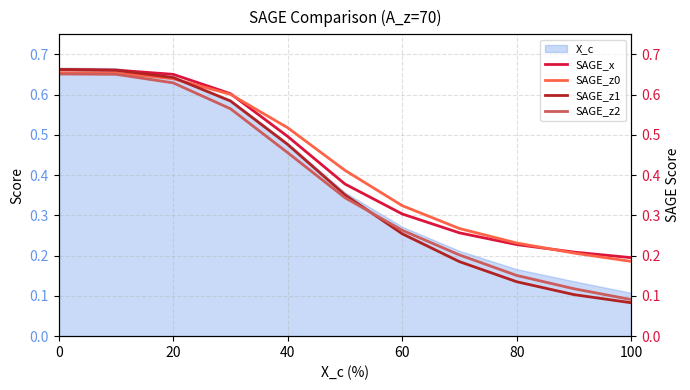

Where is X_c nearest to the value 0?

100